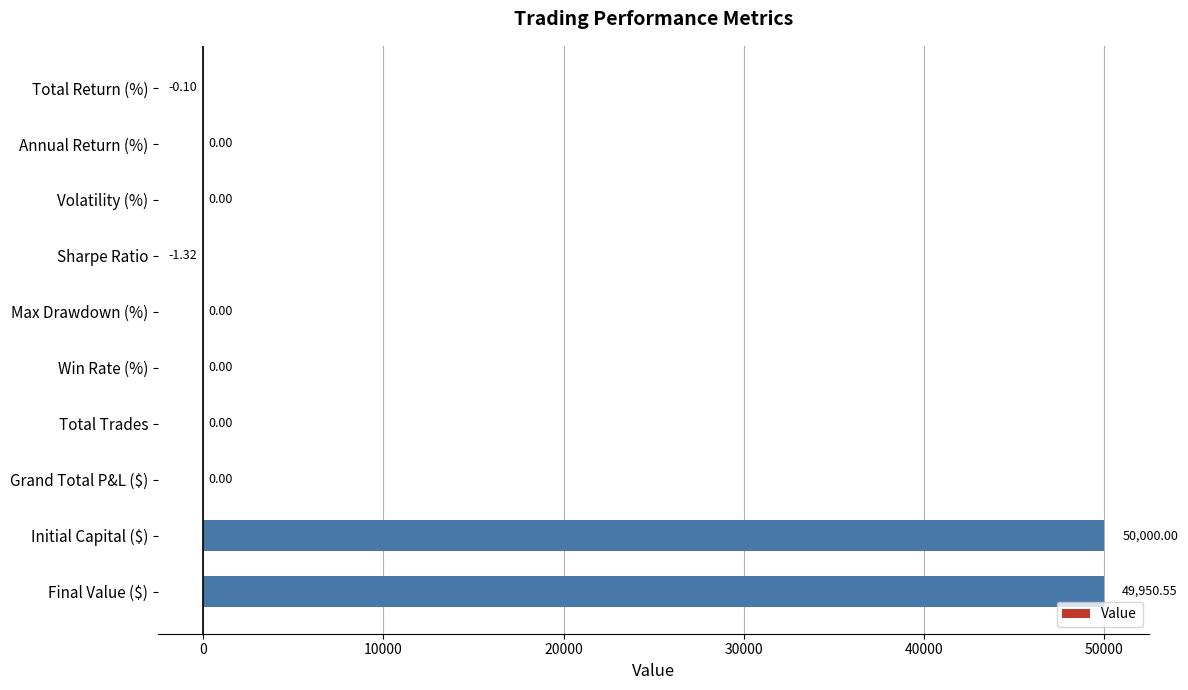

Which label corresponds to the largest value in the chart?

Initial Capital ($)